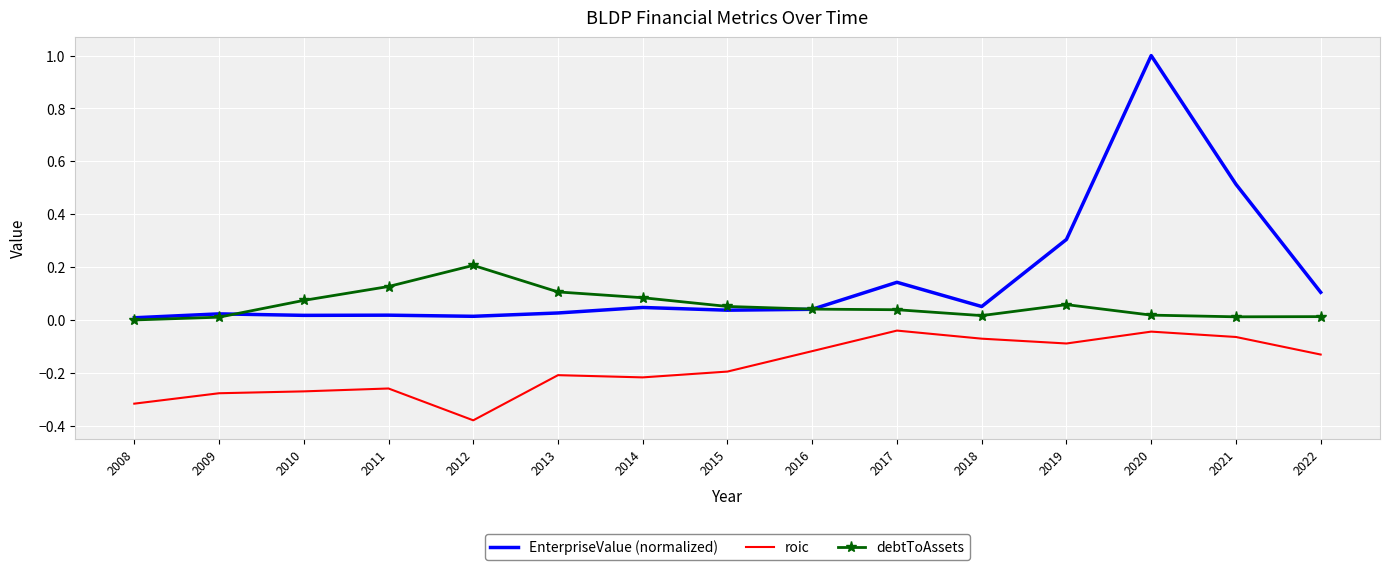

Between 2018 and 2021, which series saw the biggest shift?

EnterpriseValue (normalized)